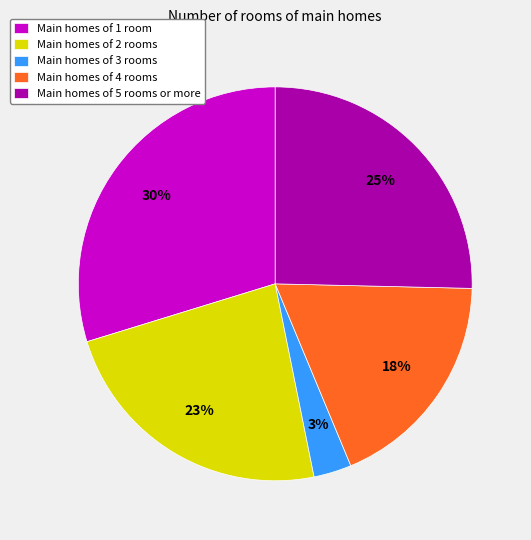

To the nearest percent, what is the difference between the largest and smallest slice percentages?

27%